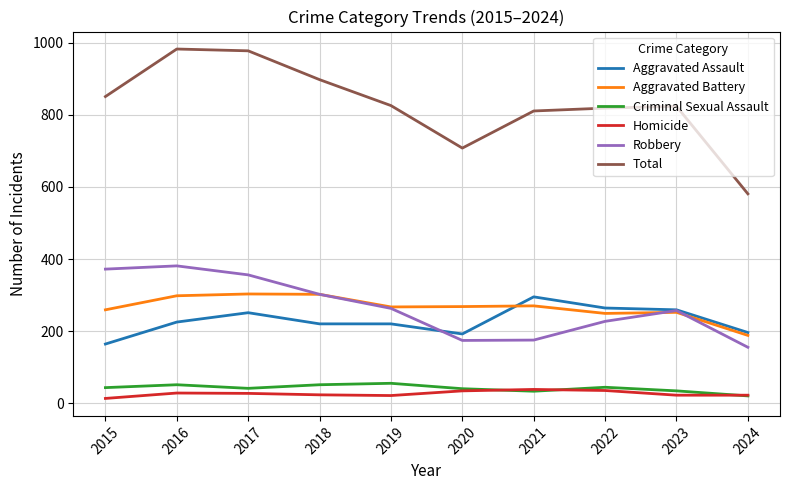

What are all the series names shown in the legend?

Aggravated Assault, Aggravated Battery, Criminal Sexual Assault, Homicide, Robbery, Total